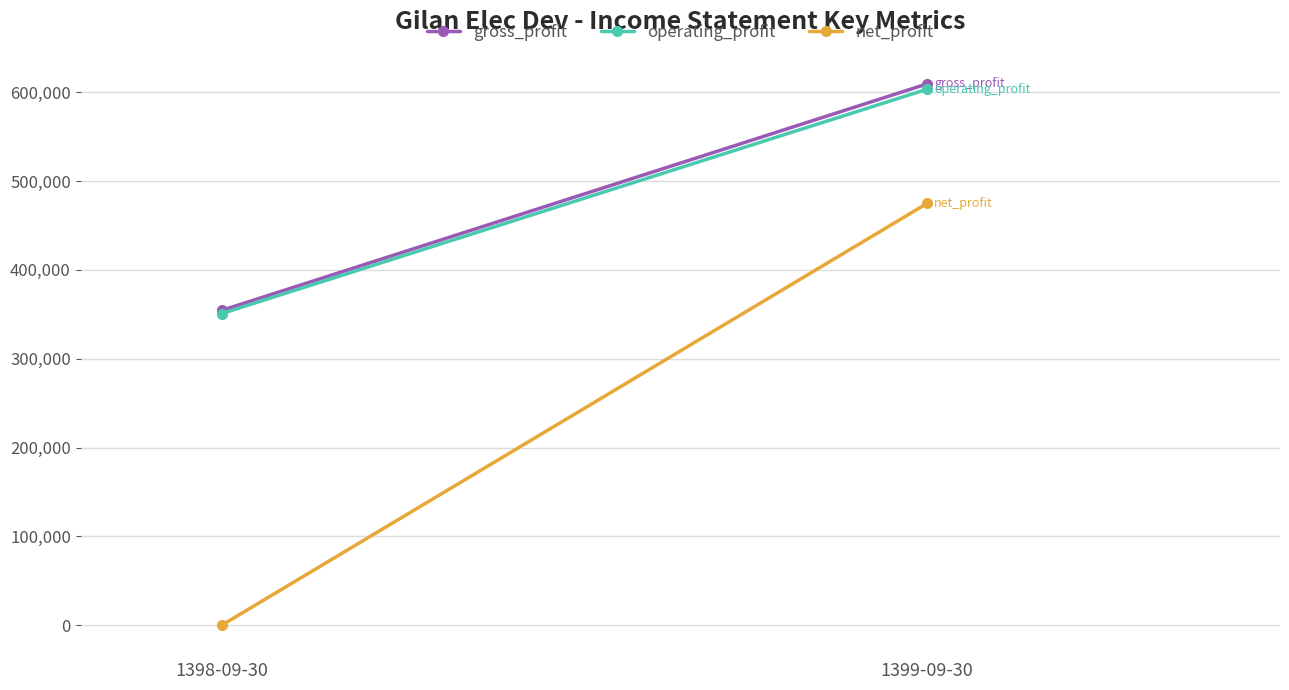

How many values in net_profit are above zero?

1